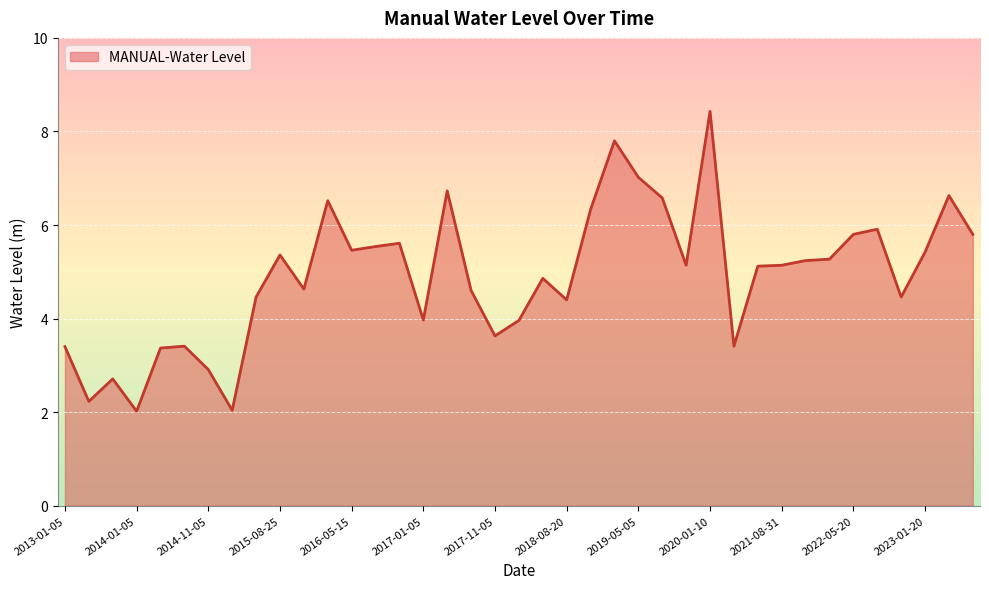

What is the difference between the maximum and minimum values?

6.4